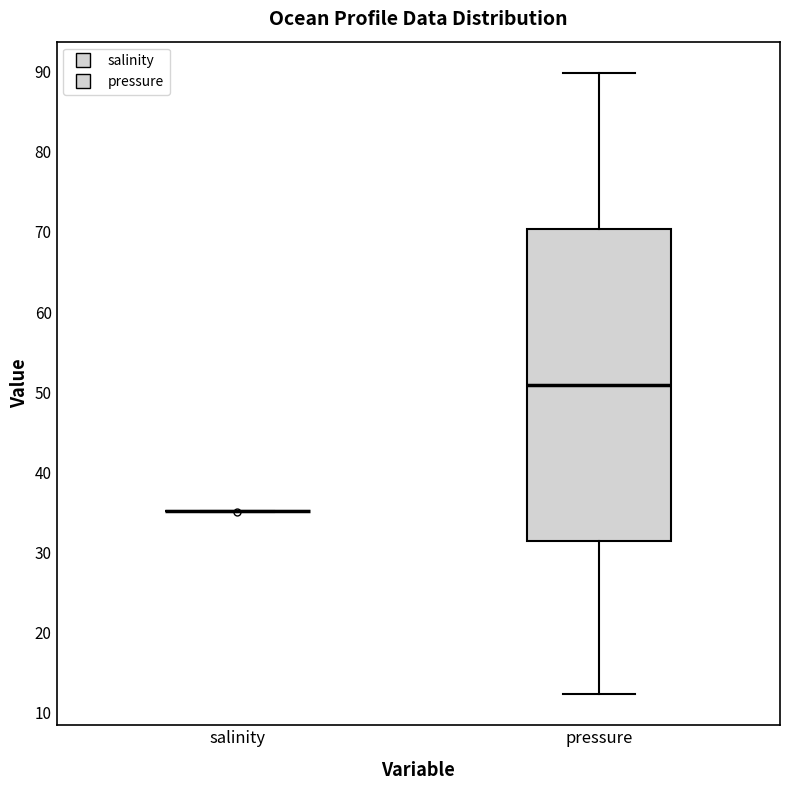

Comparing the boxes themselves (not the whiskers), which one is the tallest?

pressure